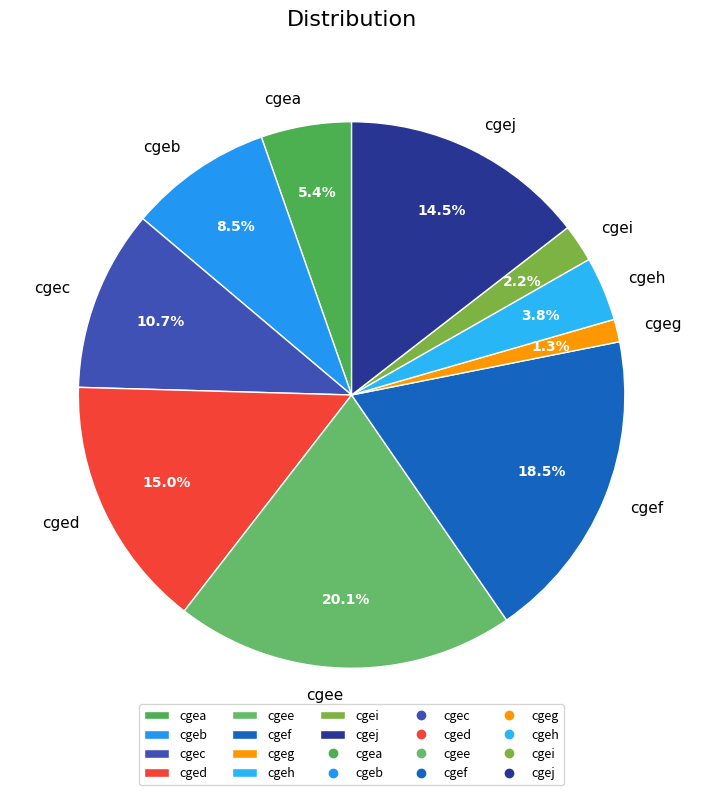

Is it true that cgej is 5% of the pie?

False